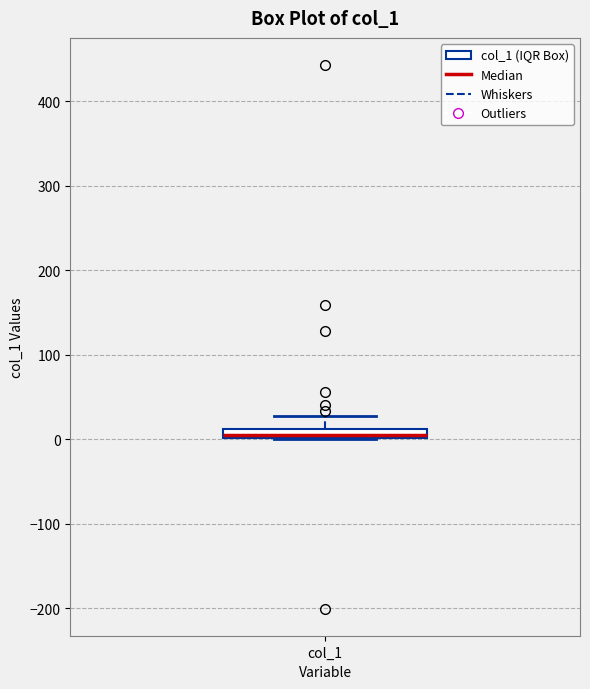

Where is the upper edge of the box for col_1 on the y-axis? The values are not printed on the chart, so give them approximately, as read against the axis.

10